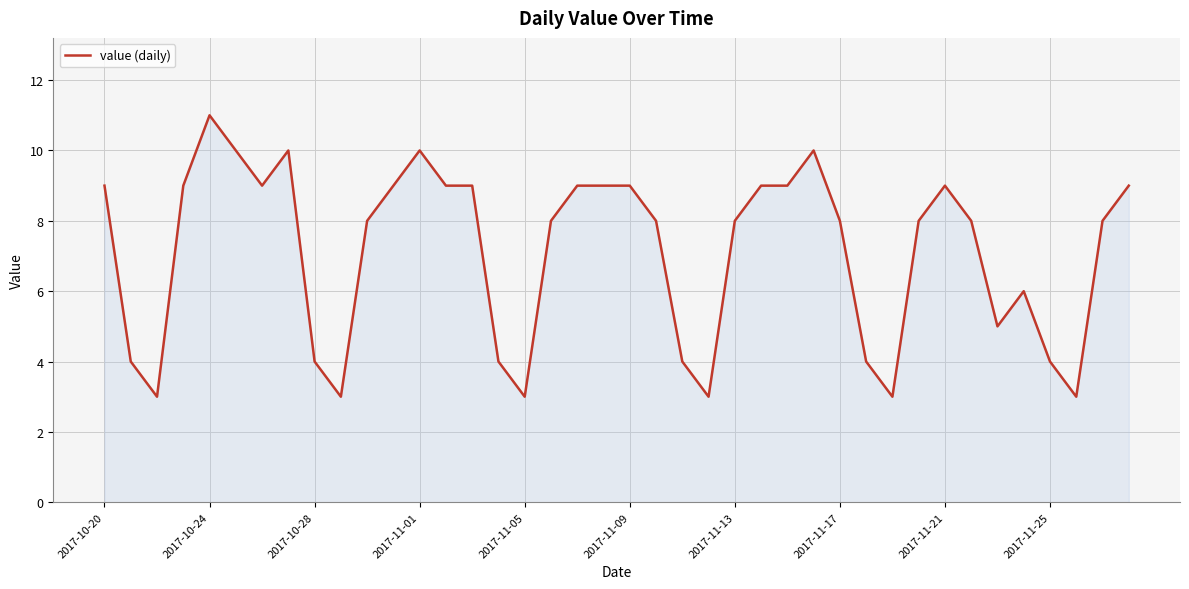

What is the maximum value shown in the chart?

11